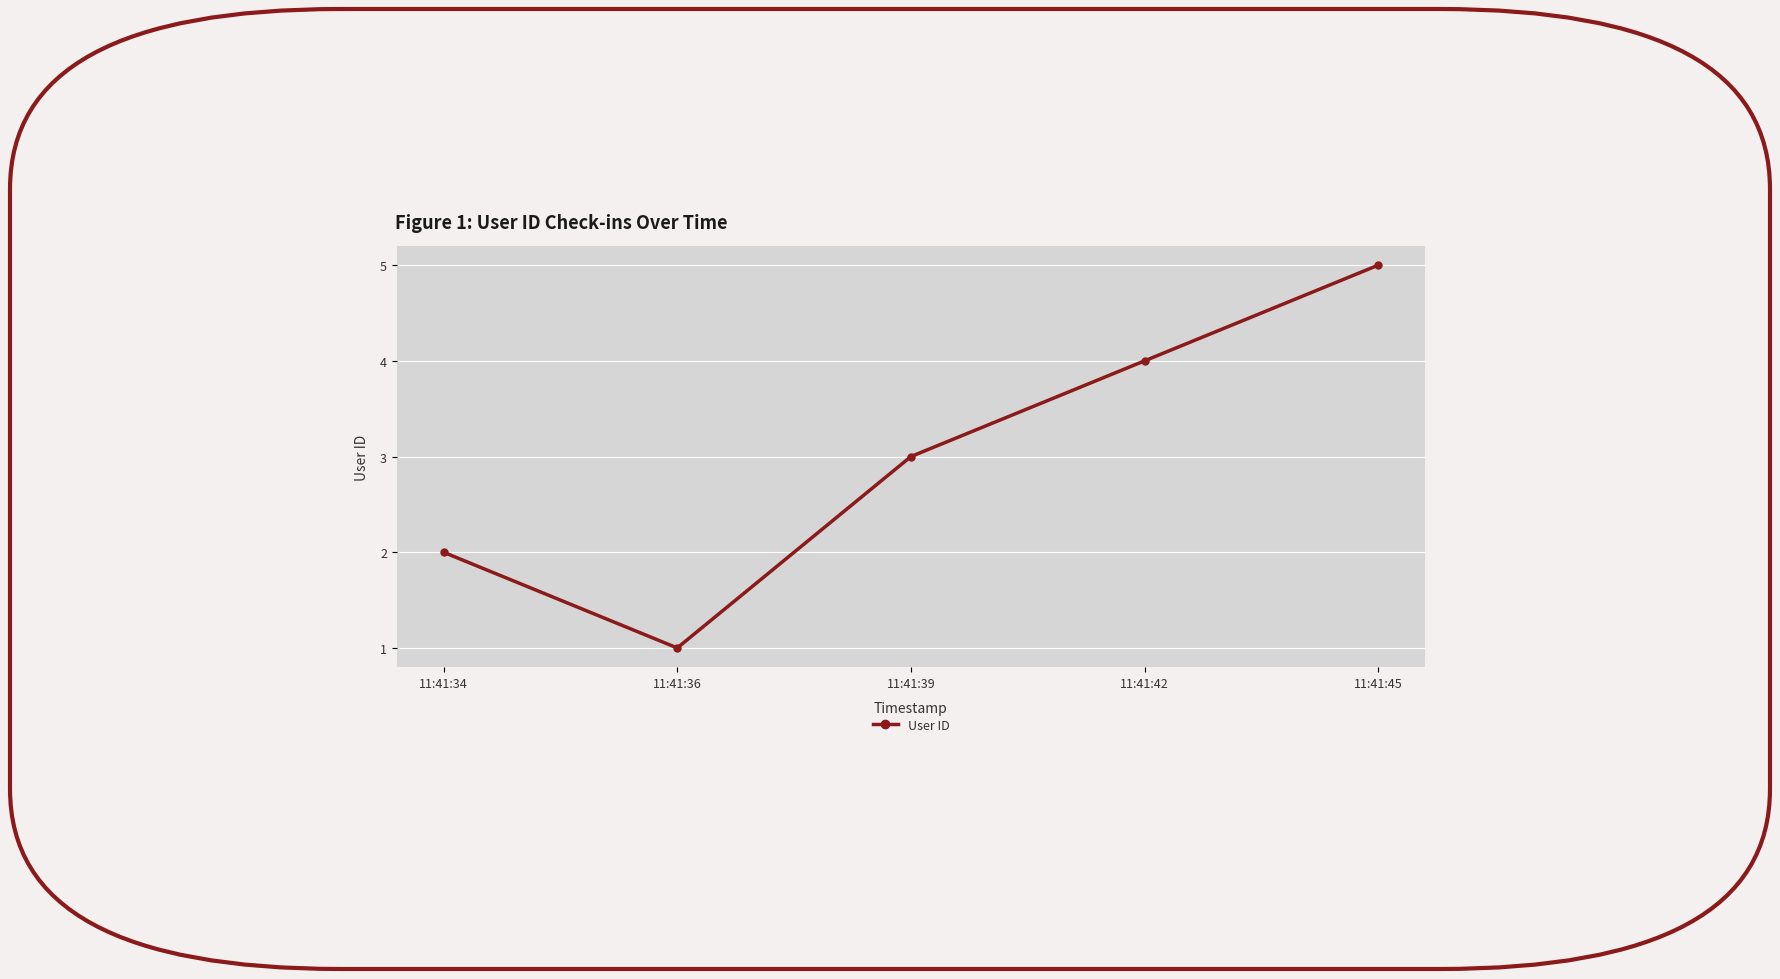

What is the approximate value at 11:41:36?

1